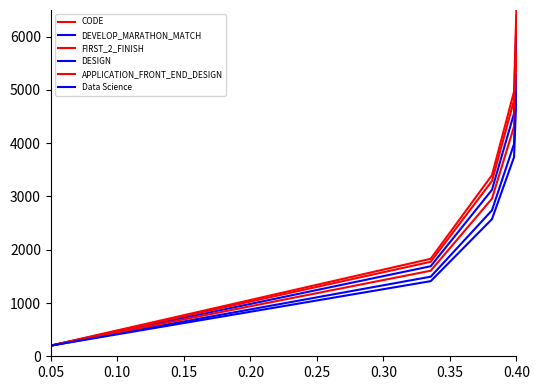

How many data points in CODE are less than 3400?

2